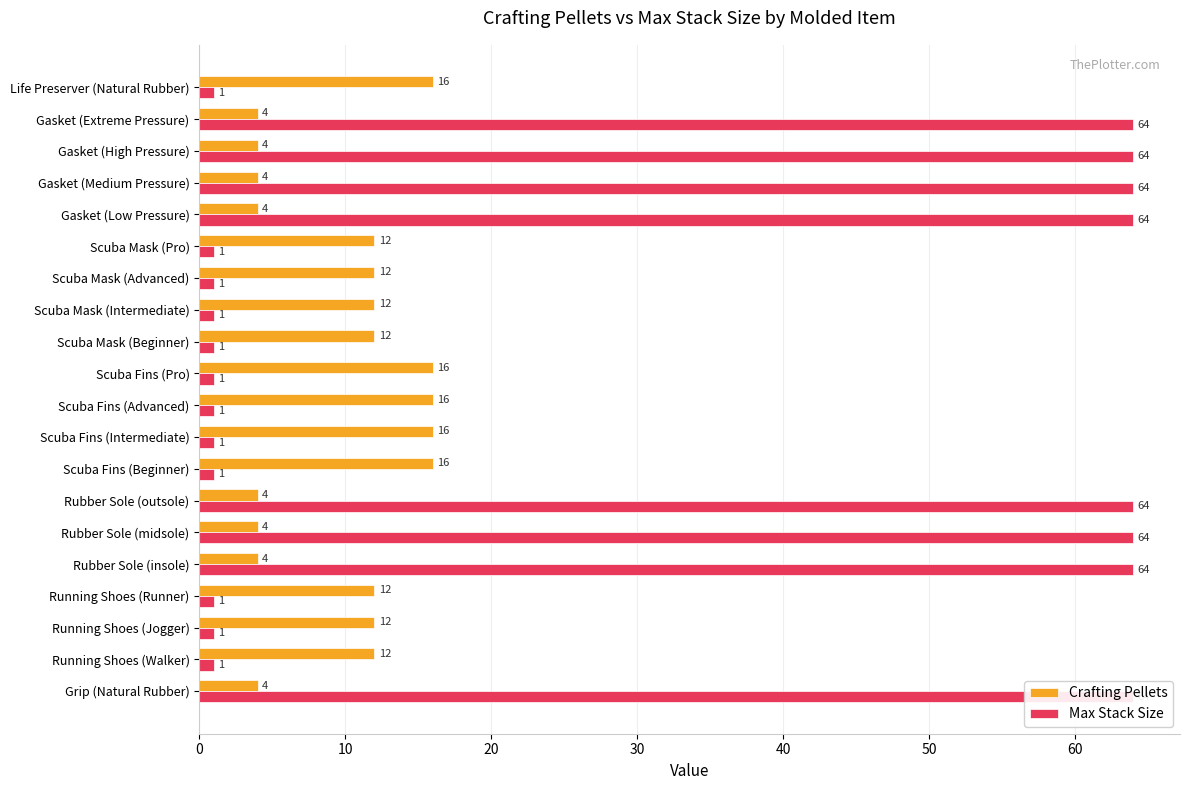

List the series in order of their overall mean, lowest first.

Crafting Pellets, Max Stack Size